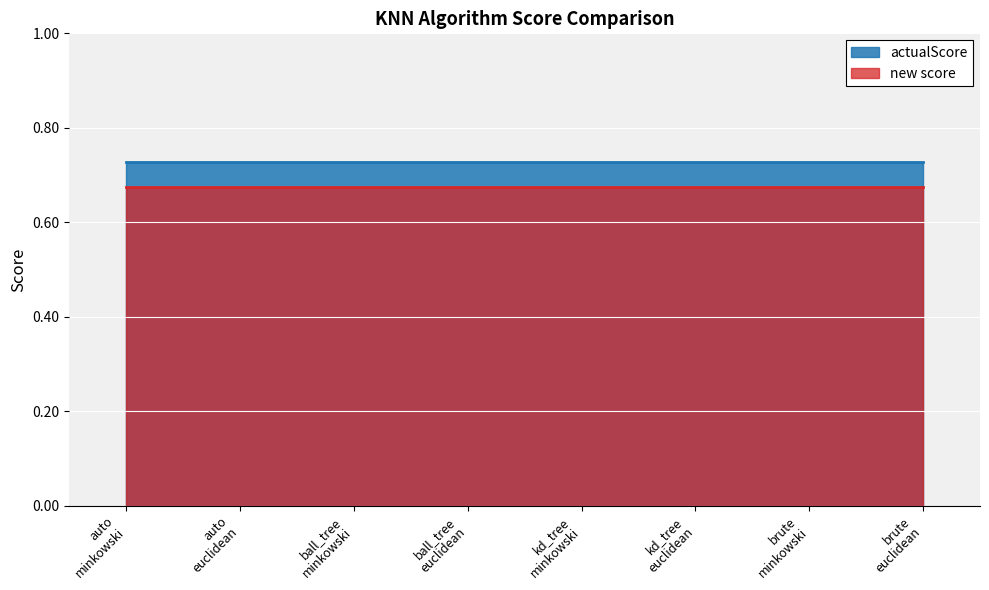

Is it true that new score equals 0.7 at kd_tree
euclidean?

True